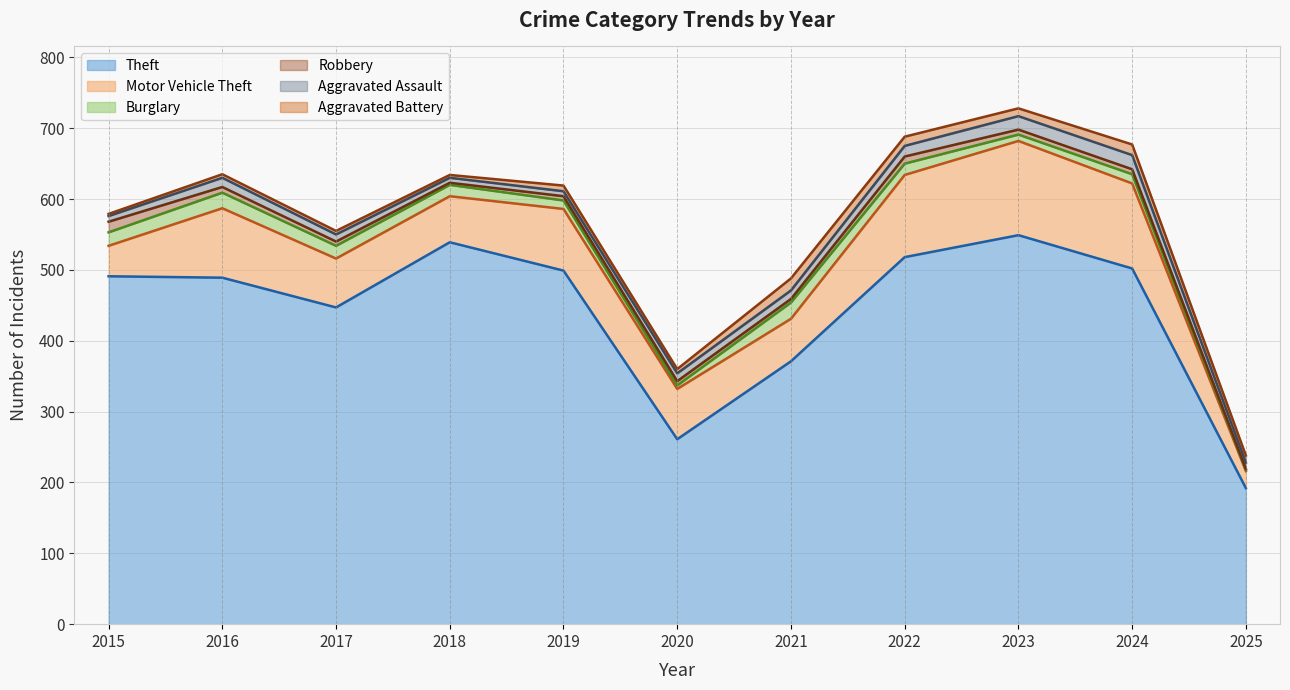

Where is Robbery nearest to the value 8?

2016